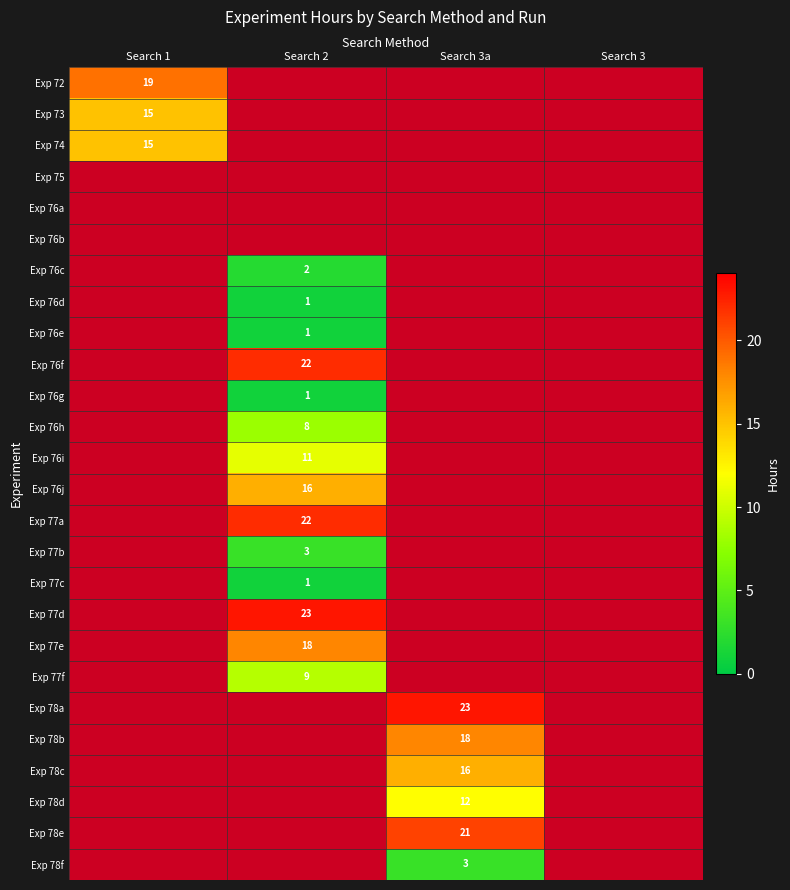

How many distinct data groups are displayed?

26